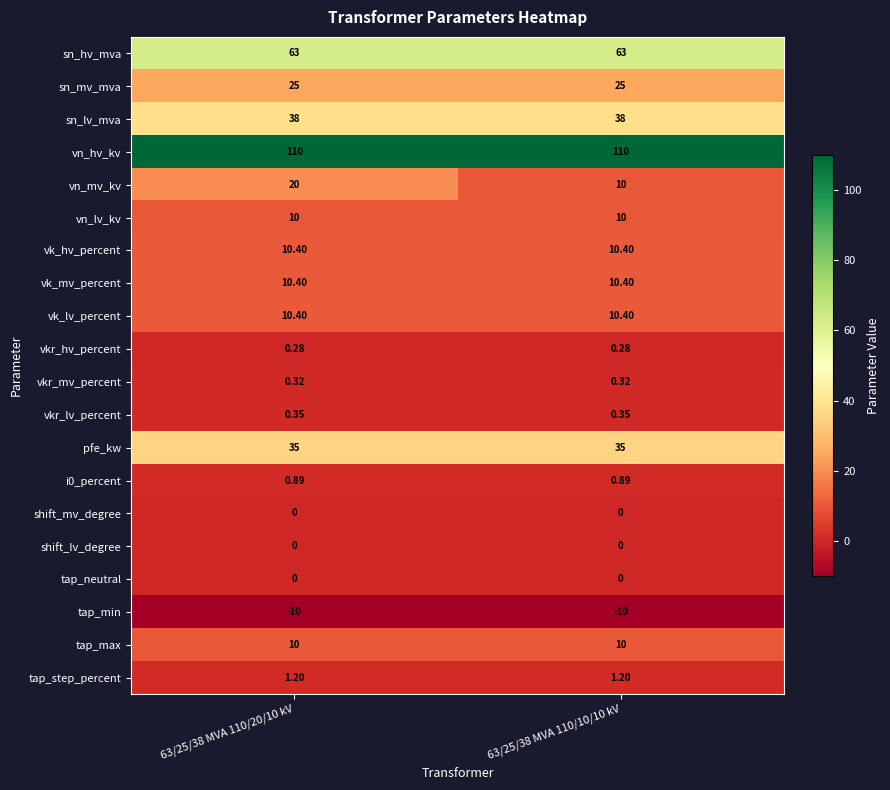

Which series changed the most between 63/25/38 MVA 110/20/10 kV and 63/25/38 MVA 110/10/10 kV?

vn_mv_kv